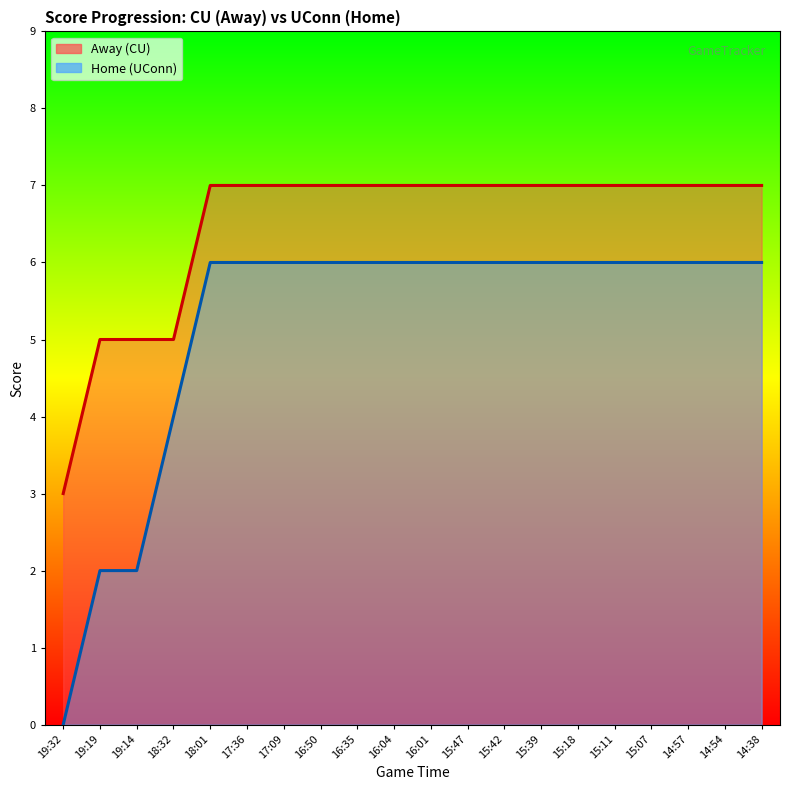

What is the value of the Home (UConn) point at the 13th from the left?

6